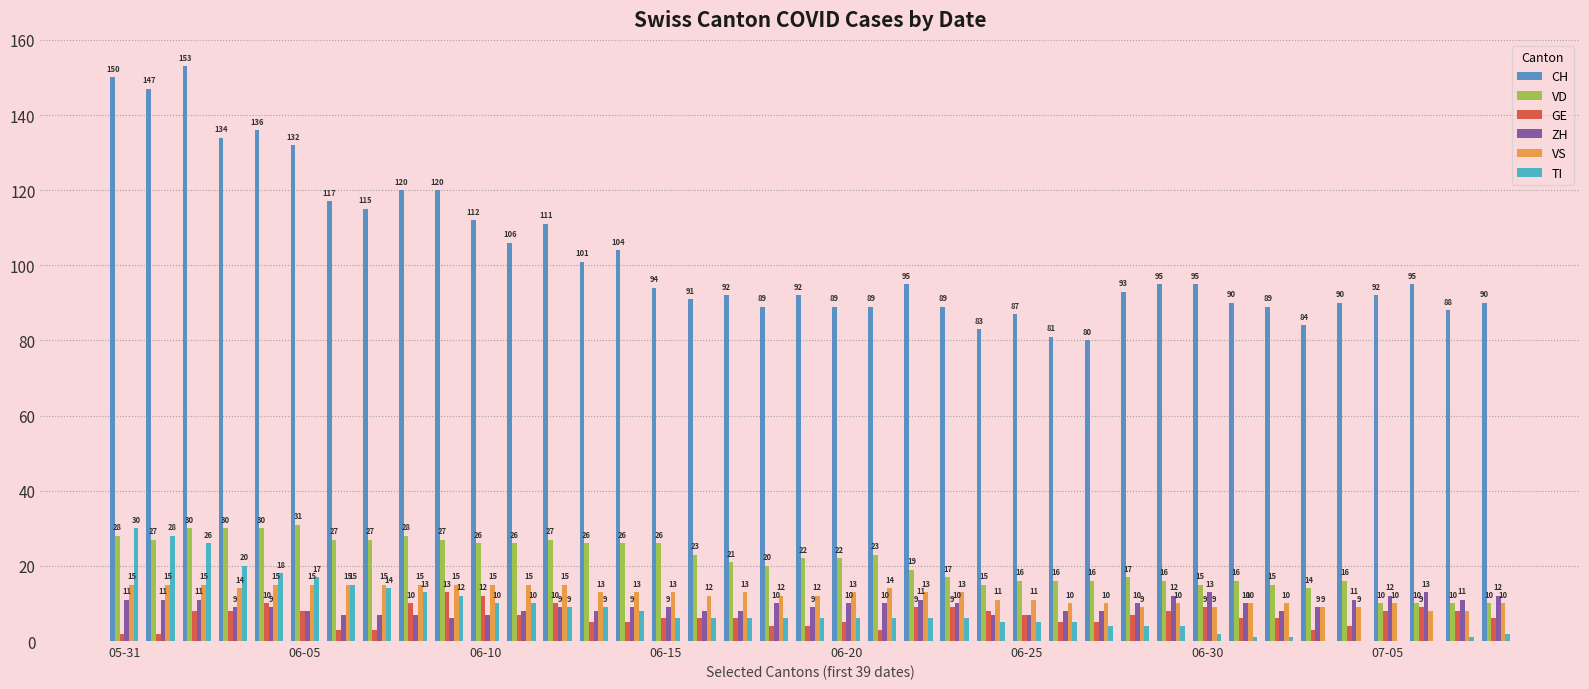

What is the sum of all ZH values?

363